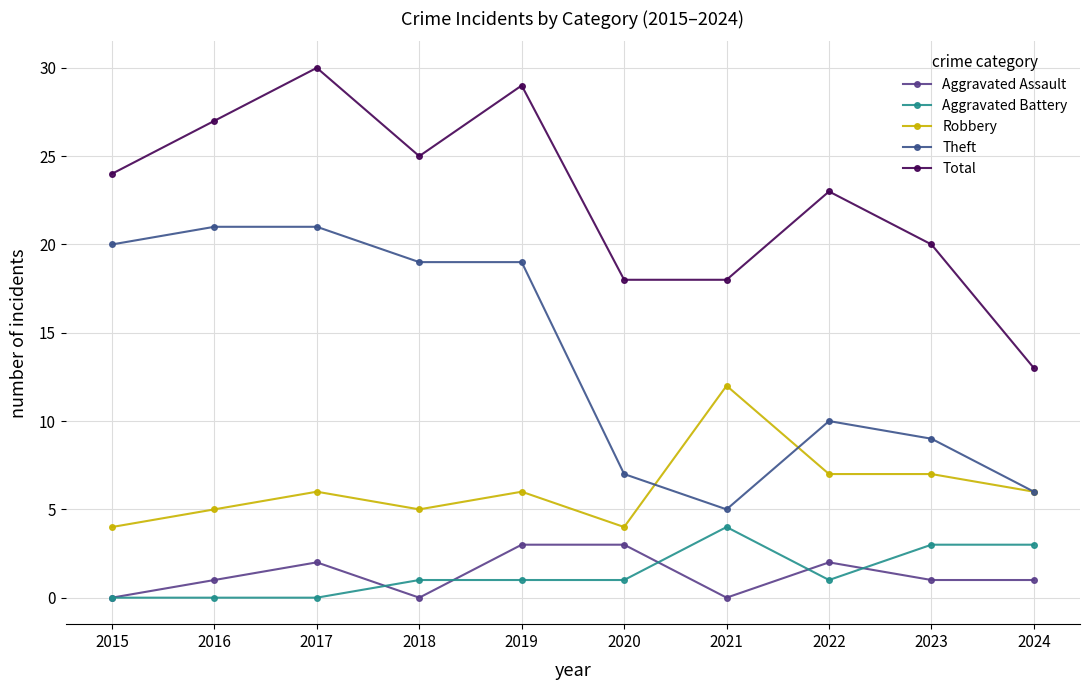

What is the difference between the maximum and minimum values in the Aggravated Assault series?

3